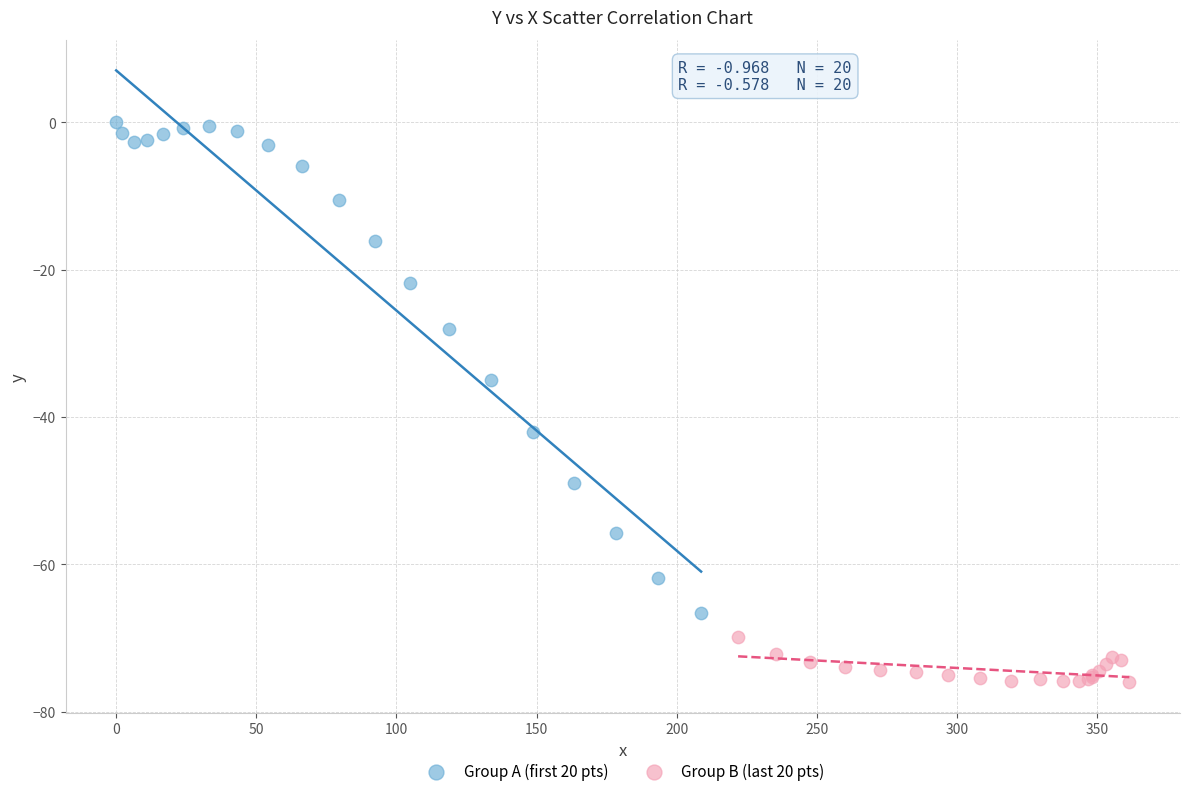

What are all the series names shown in the legend?

Group A (first 20 pts), Group B (last 20 pts)